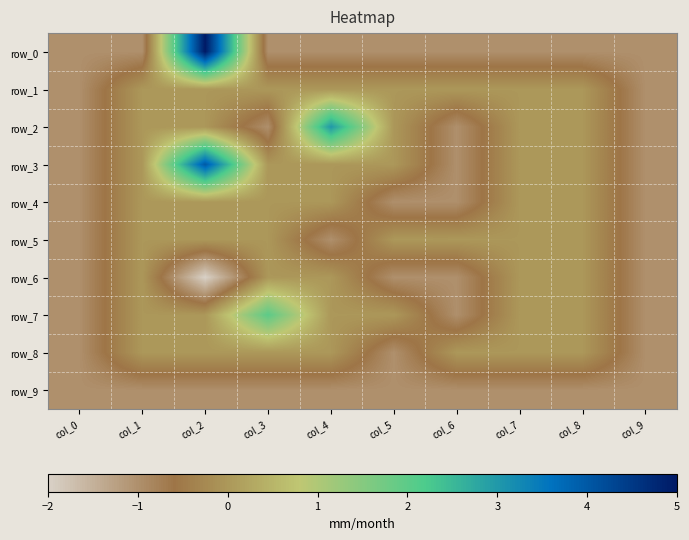

What is the total value across all series at col_1?

-2